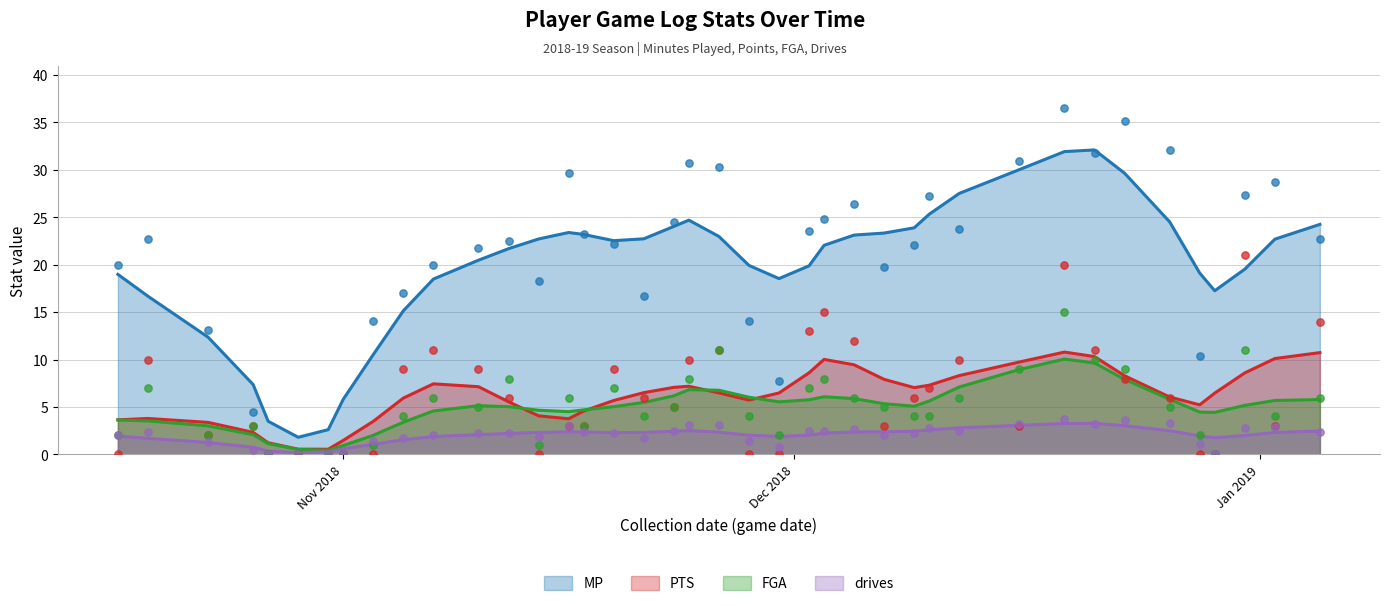

What are all the series names shown in the legend?

MP, PTS, FGA, drives